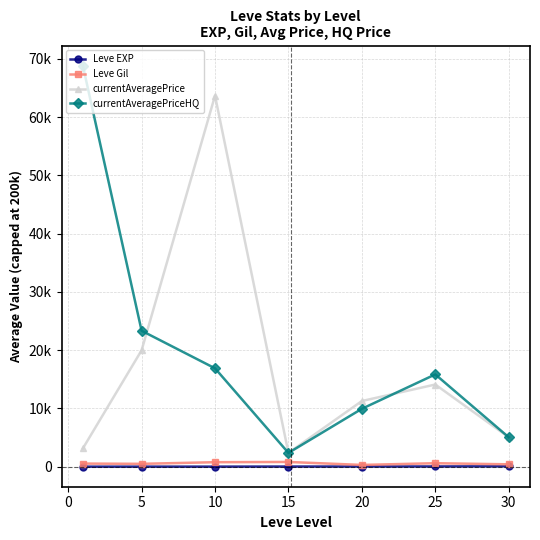

What is the value of the currentAveragePrice point at the 6th from the left?

14104.8